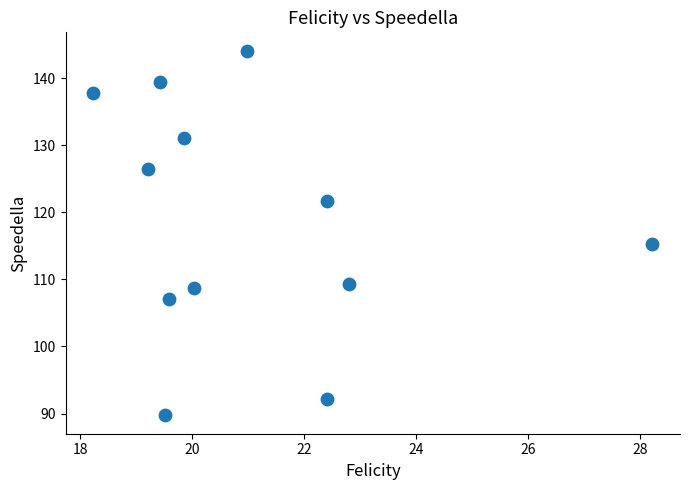

What Y value in the scatter plot is closest to 116?

115.2